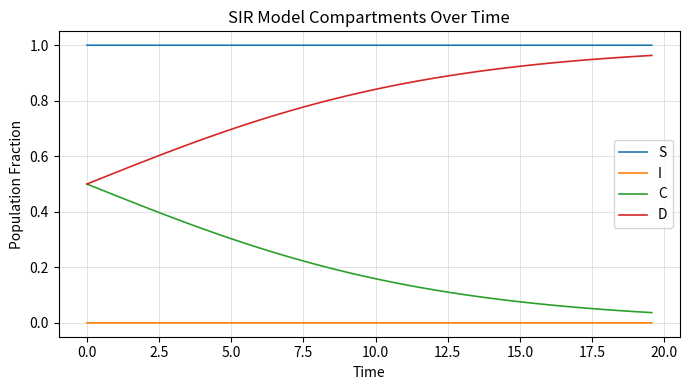

True or false: D and S cross at least once.

False